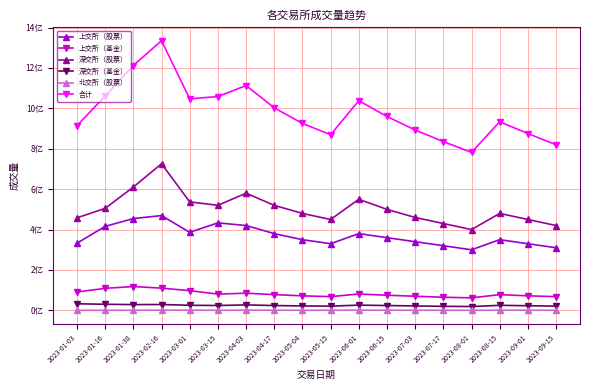

Reading left to right, transcribe all the data shown in this chart.

上交所（股票）: 2023-01-03=33247700	2023-01-16=41596700	2023-01-30=45434700	2023-02-16=46929500	2023-03-01=38632500	2023-03-15=43322900	2023-04-03=42000000	2023-04-17=38000000	2023-05-04=35000000	2023-05-15=33000000	2023-06-01=38000000	2023-06-15=36000000	2023-07-03=34000000	2023-07-17=32000000	2023-08-01=30000000	2023-08-15=35000000	2023-09-01=33000000	2023-09-15=31000000
上交所（基金）: 2023-01-03=9087600	2023-01-16=10919800	2023-01-30=11801700	2023-02-16=11003500	2023-03-01=9767500	2023-03-15=8060000	2023-04-03=8500000	2023-04-17=7800000	2023-05-04=7200000	2023-05-15=6800000	2023-06-01=8100000	2023-06-15=7500000	2023-07-03=7000000	2023-07-17=6500000	2023-08-01=6200000	2023-08-15=7800000	2023-09-01=7200000	2023-09-15=6800000
深交所（股票）: 2023-01-03=45816300	2023-01-16=50512800	2023-01-30=61046300	2023-02-16=72579400	2023-03-01=53709100	2023-03-15=52017600	2023-04-03=58000000	2023-04-17=52000000	2023-05-04=48000000	2023-05-15=45000000	2023-06-01=55000000	2023-06-15=50000000	2023-07-03=46000000	2023-07-17=43000000	2023-08-01=40000000	2023-08-15=48000000	2023-09-01=45000000	2023-09-15=42000000
深交所（基金）: 2023-01-03=3266400	2023-01-16=3024200	2023-01-30=2859000	2023-02-16=2902900	2023-03-01=2524700	2023-03-15=2411500	2023-04-03=2700000	2023-04-17=2400000	2023-05-04=2200000	2023-05-15=2100000	2023-06-01=2600000	2023-06-15=2400000	2023-07-03=2200000	2023-07-17=2000000	2023-08-01=1900000	2023-08-15=2500000	2023-09-01=2300000	2023-09-15=2100000
北交所（股票）: 2023-01-03=39630	2023-01-16=36491	2023-01-30=78060	2023-02-16=115271	2023-03-01=89554	2023-03-15=52797	2023-04-03=95000	2023-04-17=80000	2023-05-04=65000	2023-05-15=55000	2023-06-01=100000	2023-06-15=85000	2023-07-03=70000	2023-07-17=60000	2023-08-01=50000	2023-08-15=90000	2023-09-01=75000	2023-09-15=62000
合计: 2023-01-03=91457630	2023-01-16=106089991	2023-01-30=121219761	2023-02-16=133530571	2023-03-01=104723354	2023-03-15=105864797	2023-04-03=111295000	2023-04-17=100280000	2023-05-04=92532000	2023-05-15=86955000	2023-06-01=103801000	2023-06-15=95985000	2023-07-03=89292000	2023-07-17=83563000	2023-08-01=78200000	2023-08-15=93390000	2023-09-01=87547000	2023-09-15=81962000